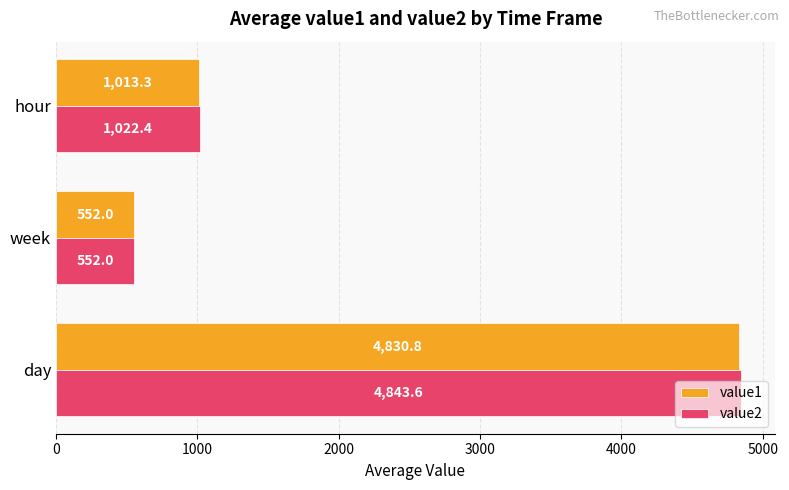

Which series has the largest range (max minus min)?

value2